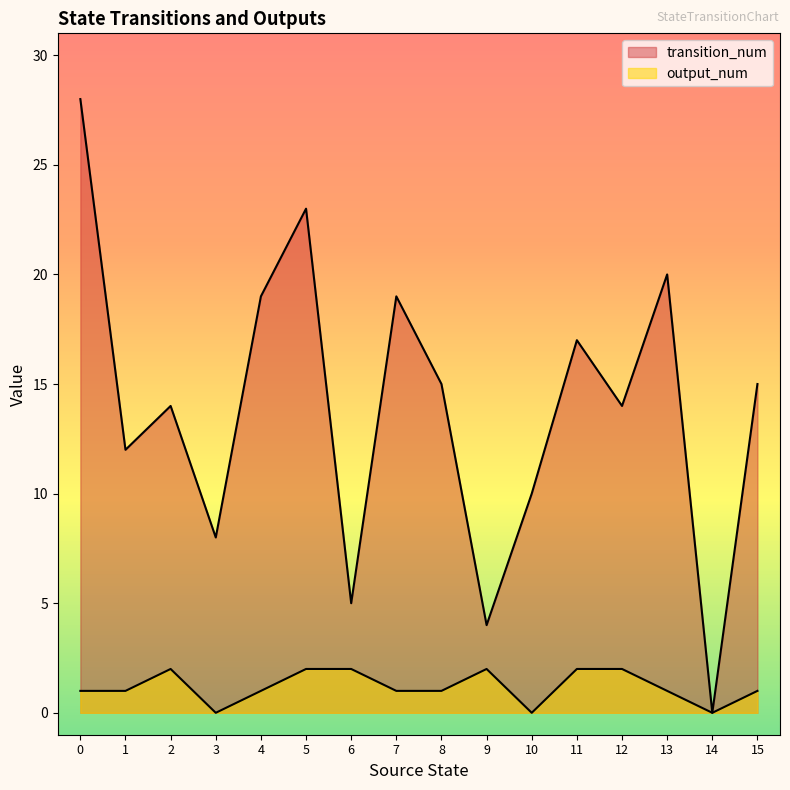

List the series in order of their peak value, lowest first.

output_num, transition_num